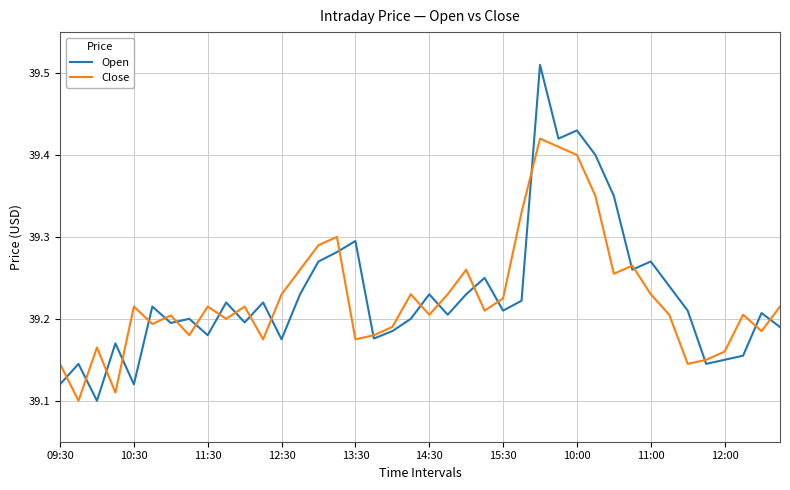

Does the chart have visible grid lines?

Yes